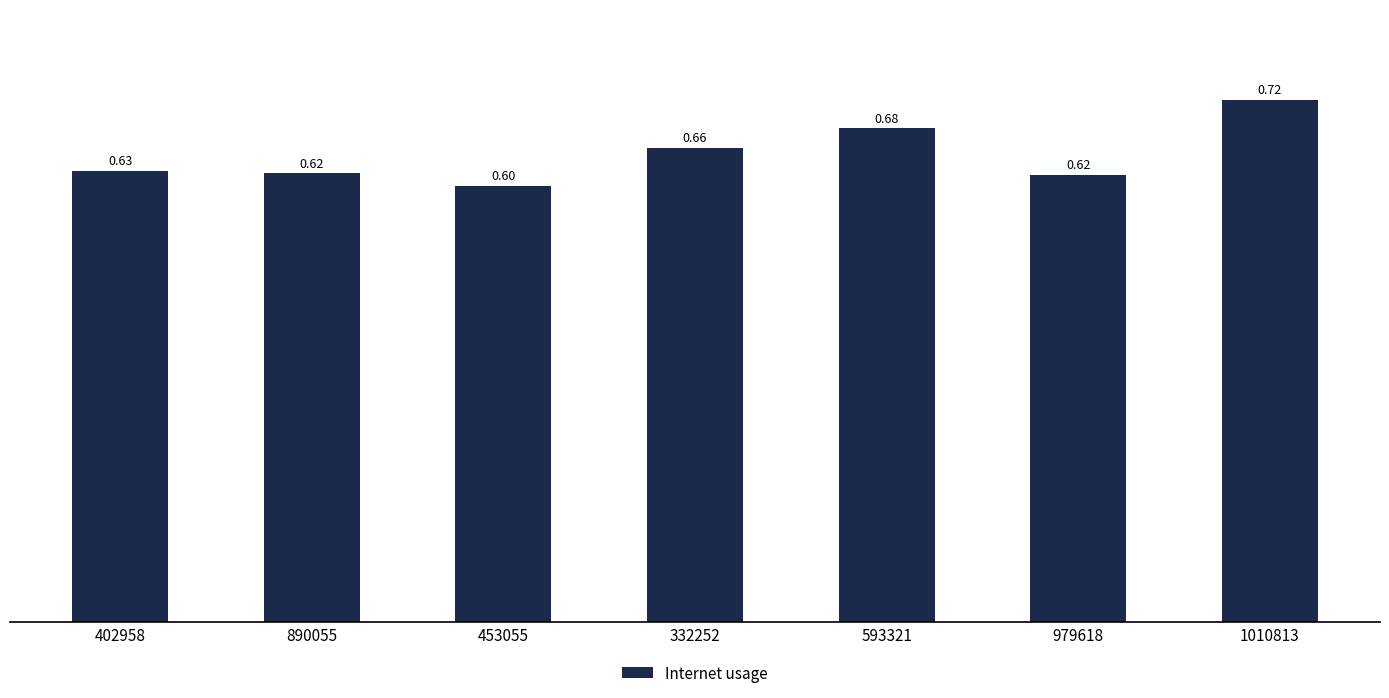

Are the bars horizontal?

No